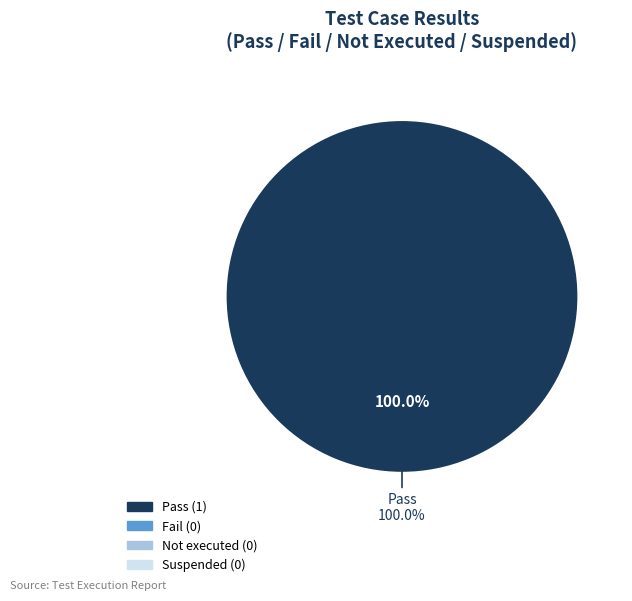

Is Not executed the majority of the pie?

No